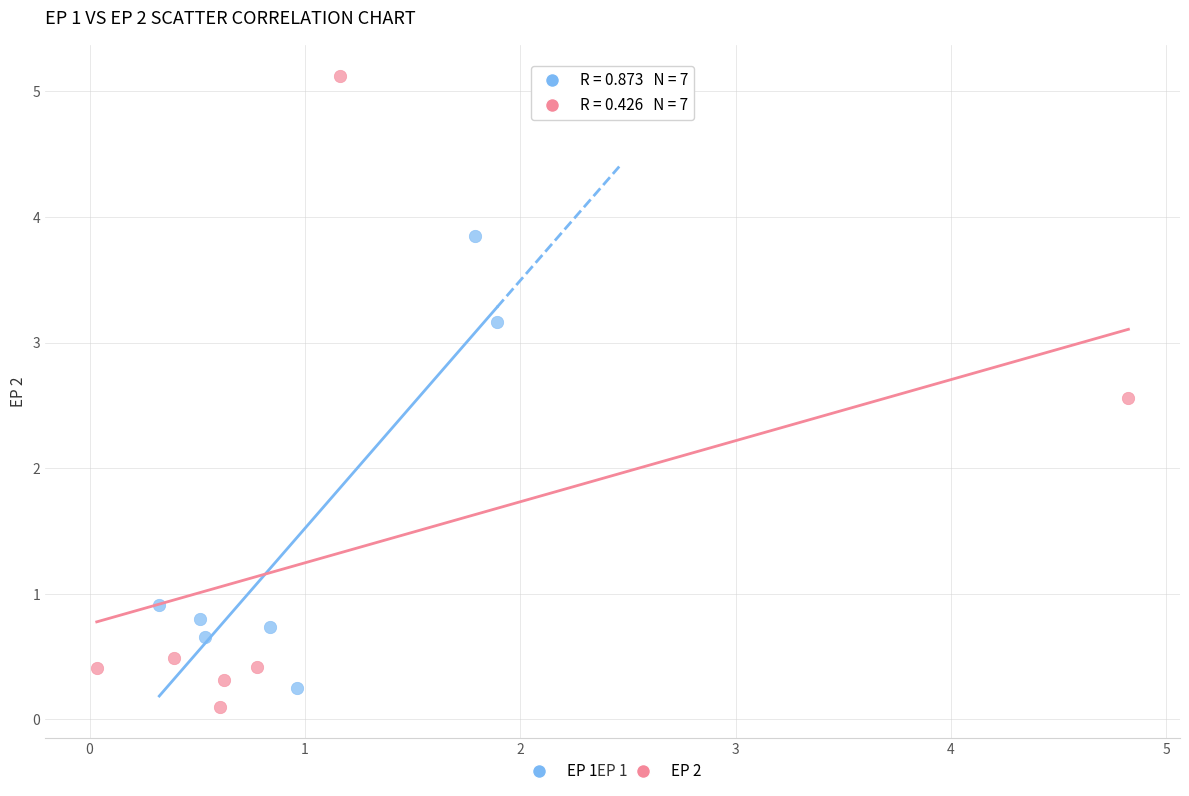

Which series has the widest spread of Y values?

EP 2